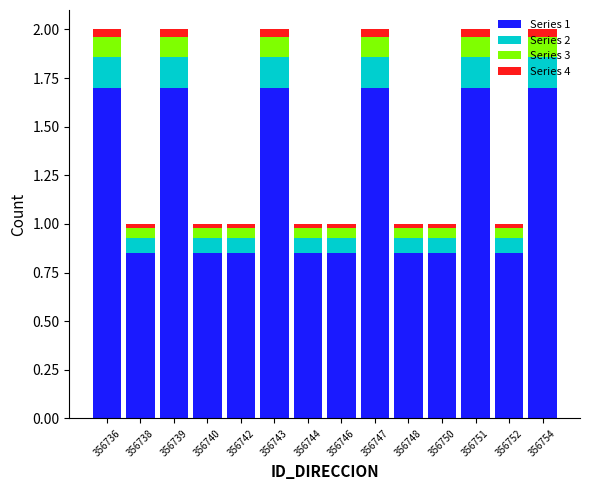

The Series 1 series shows 1.1 at 356747. True or false?

False